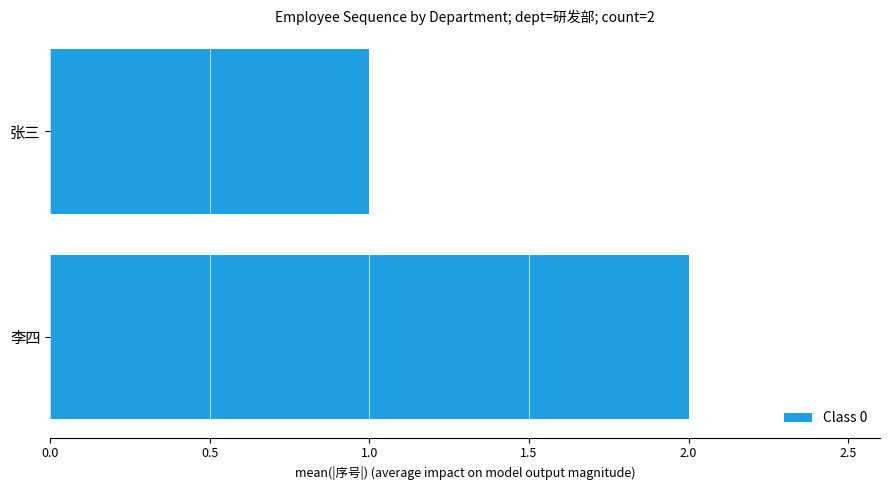

The value at 李四 is 2. True or false?

True